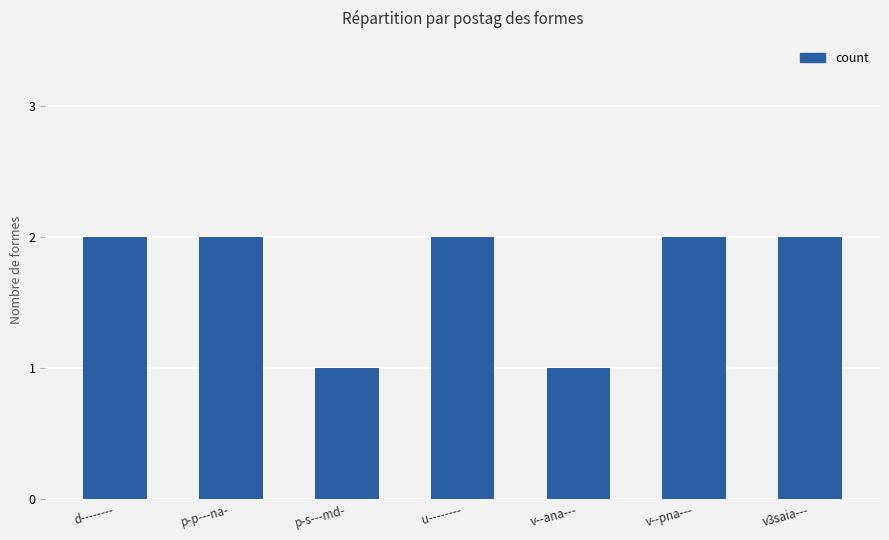

Does the chart contain stacked bars?

No